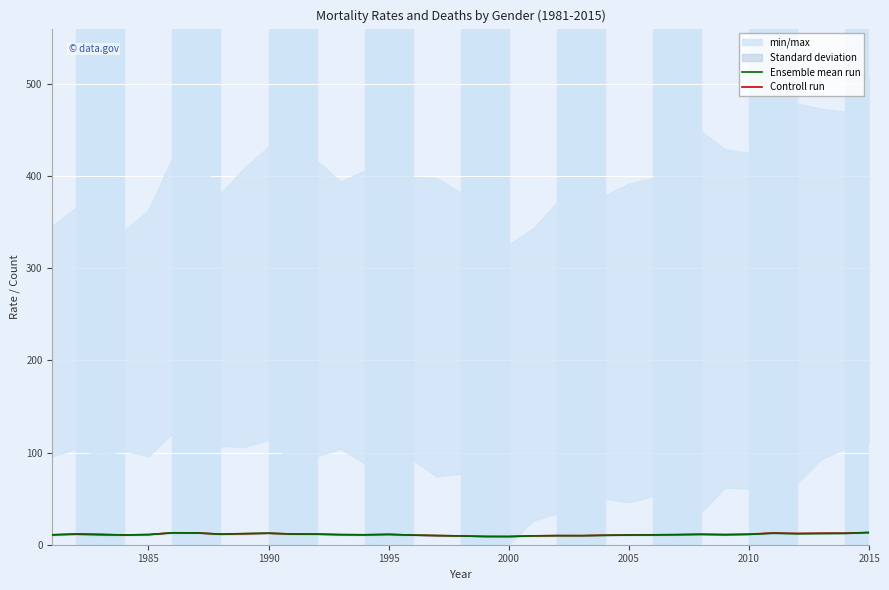

How many lines are shown in the chart?

2